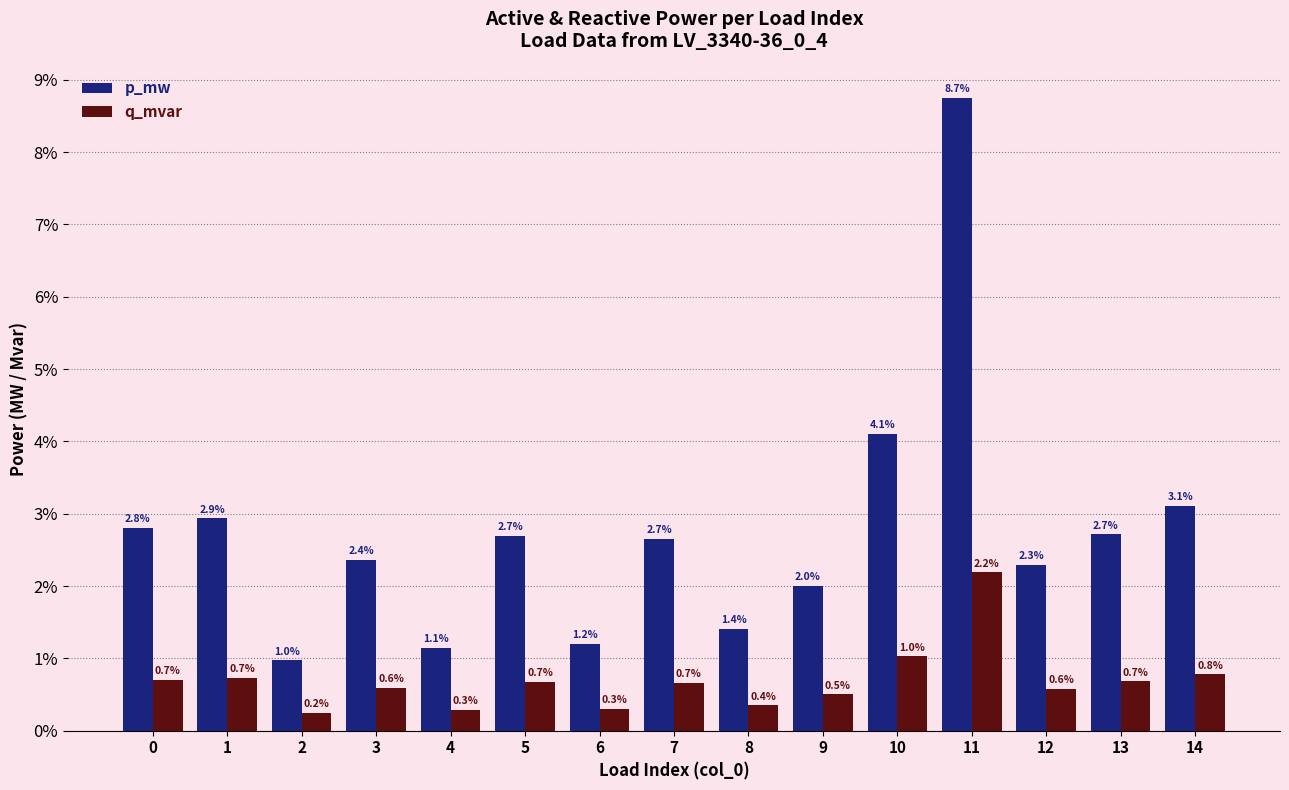

What are all the series names shown in the legend?

p_mw, q_mvar